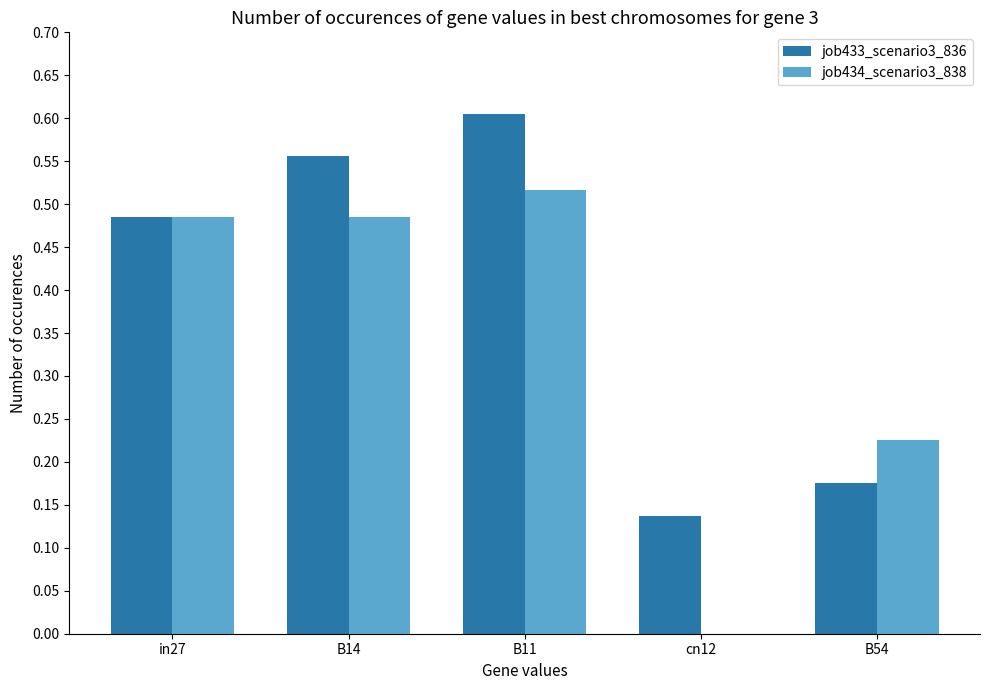

Are the bars horizontal?

No